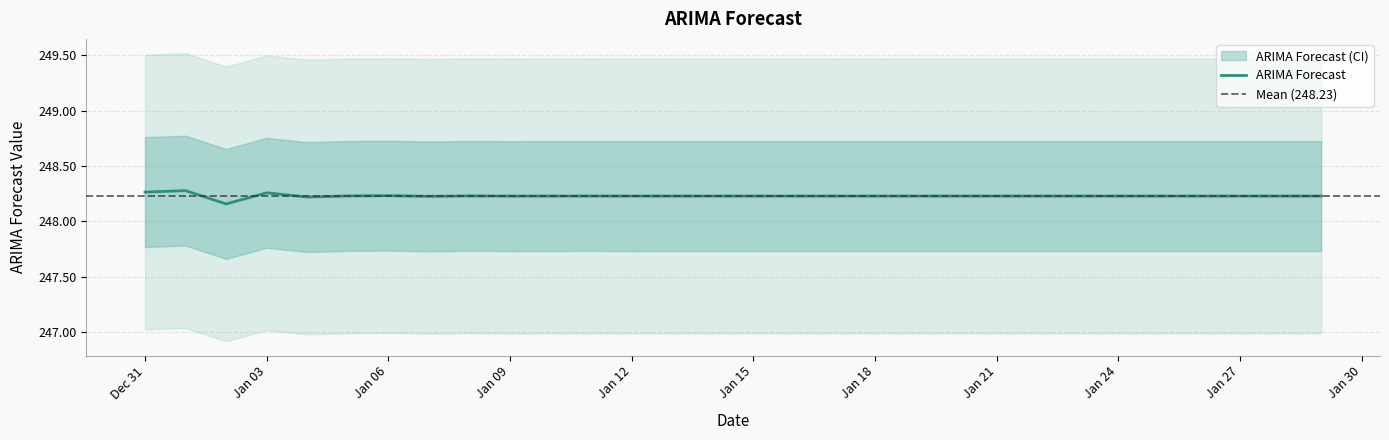

True or false: ARIMA Forecast has a value of 60.6 at Jan 03.

False